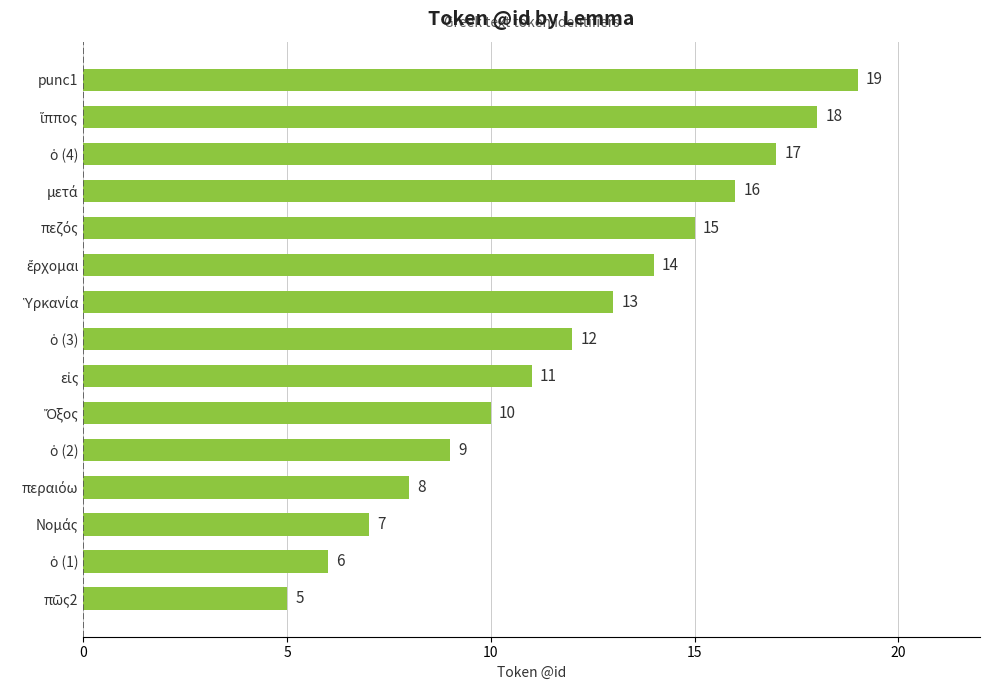

How many data points are less than 12?

7